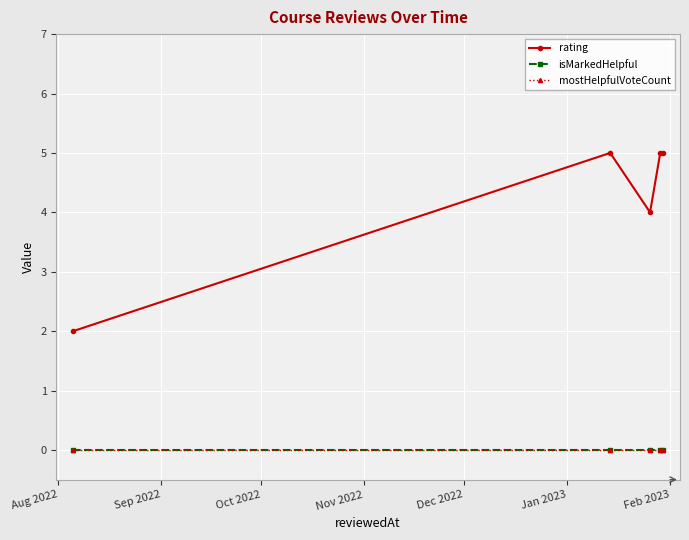

Does the chart have visible grid lines?

Yes